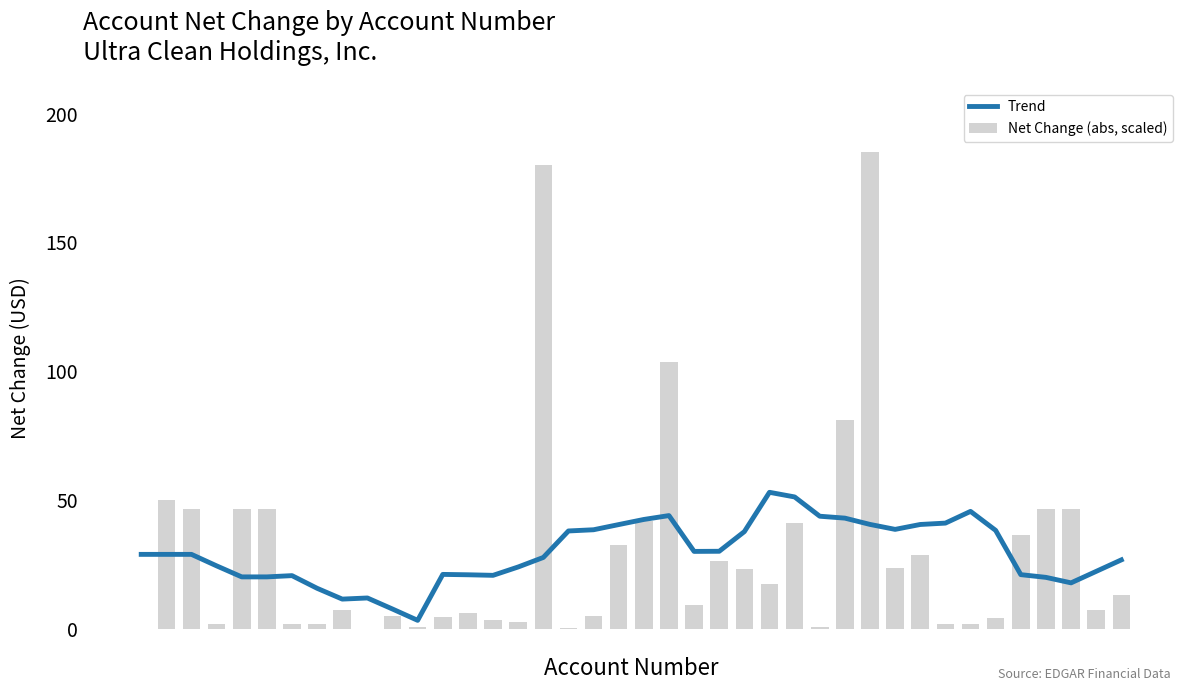

What is the minimum value shown in the chart?

0.1